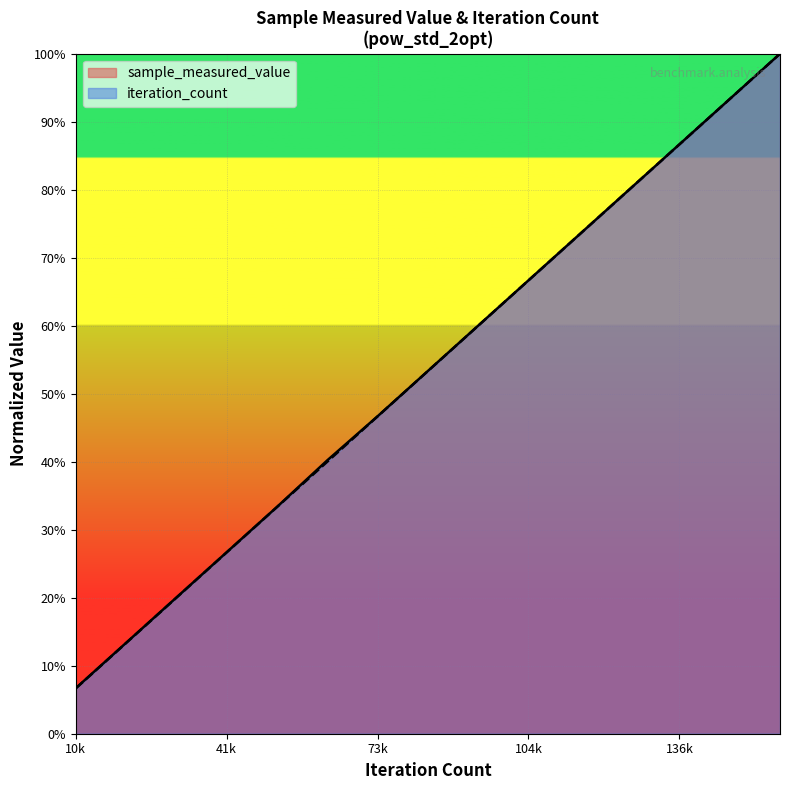

Which series has the largest total across all categories?

sample_measured_value